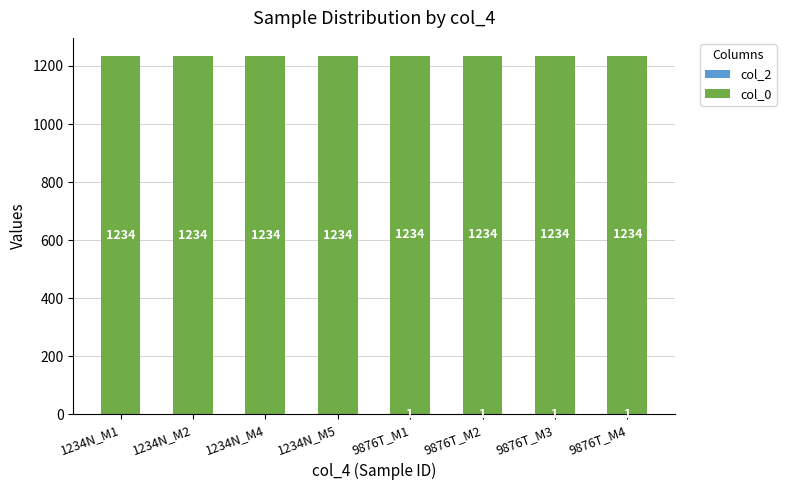

Are the bars grouped side by side (vs. stacked)?

No